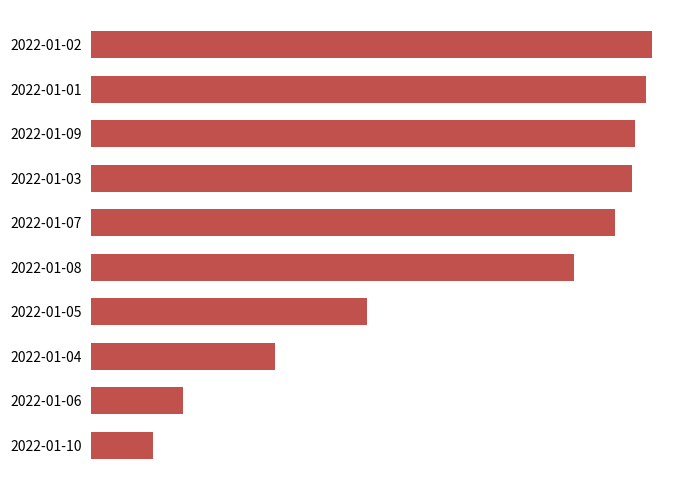

What is the difference between the second highest and minimum values?

206766136